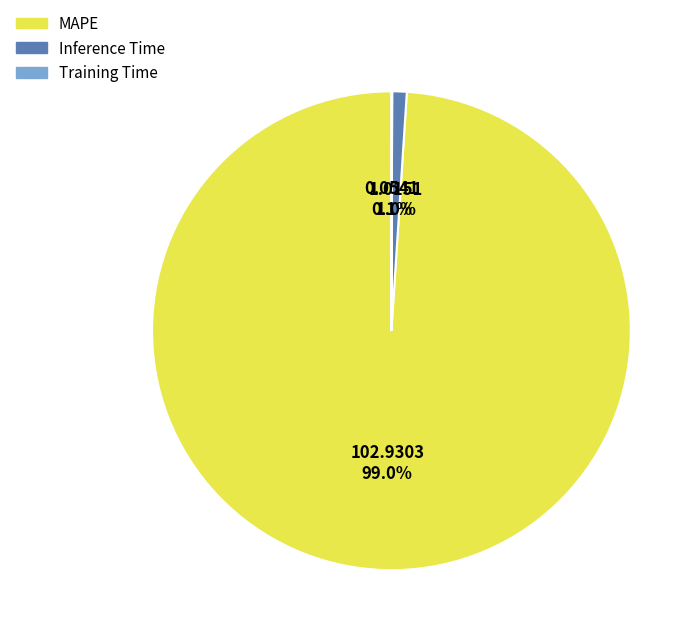

Which slice represents more than half of the pie?

MAPE